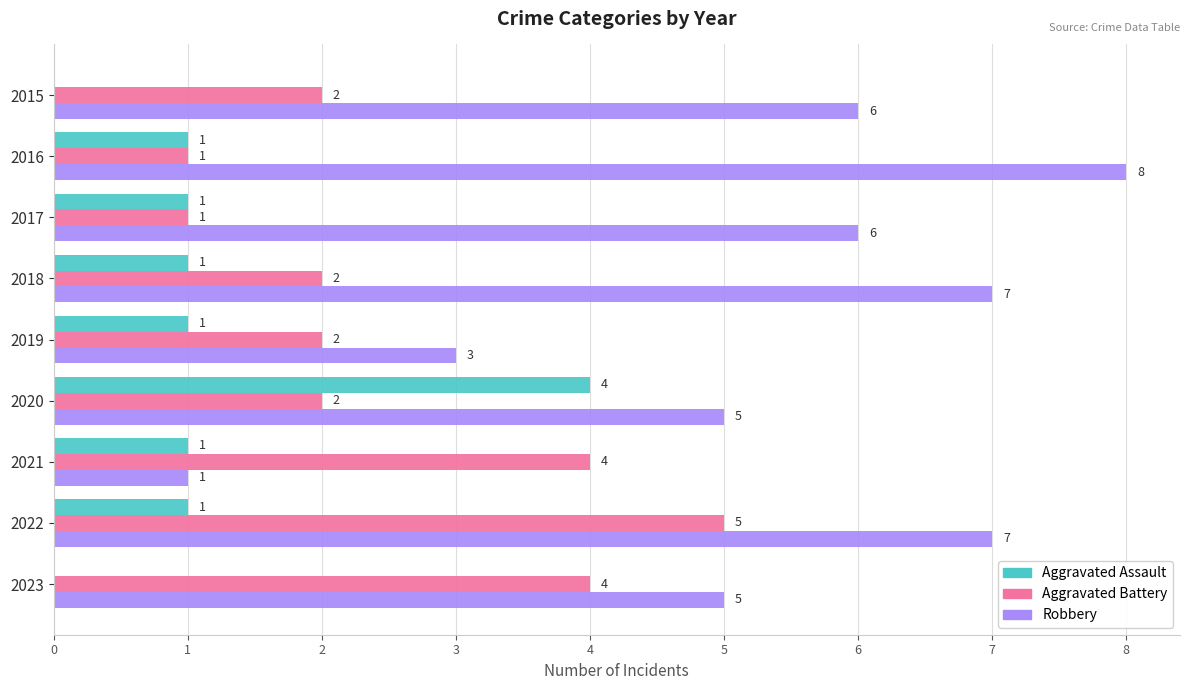

True or false: Aggravated Assault has a value of 0 at 2022.

False